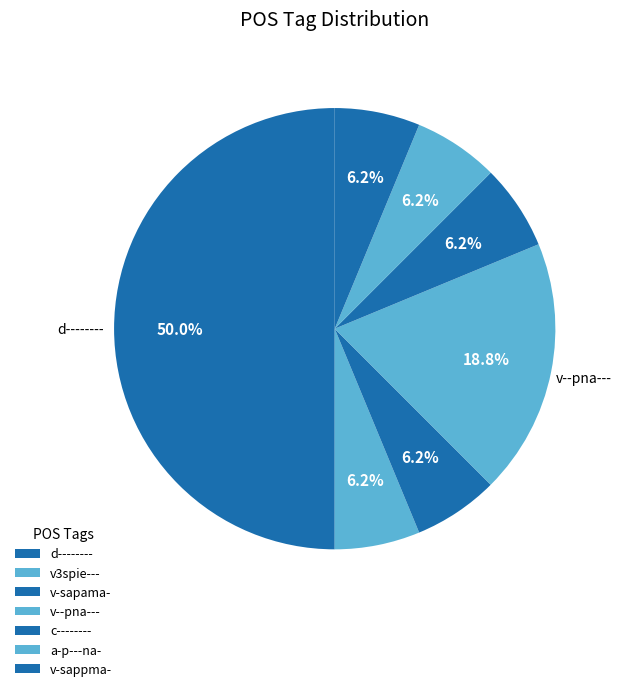

The v--pna--- slice represents 19% of the pie. True or false?

True